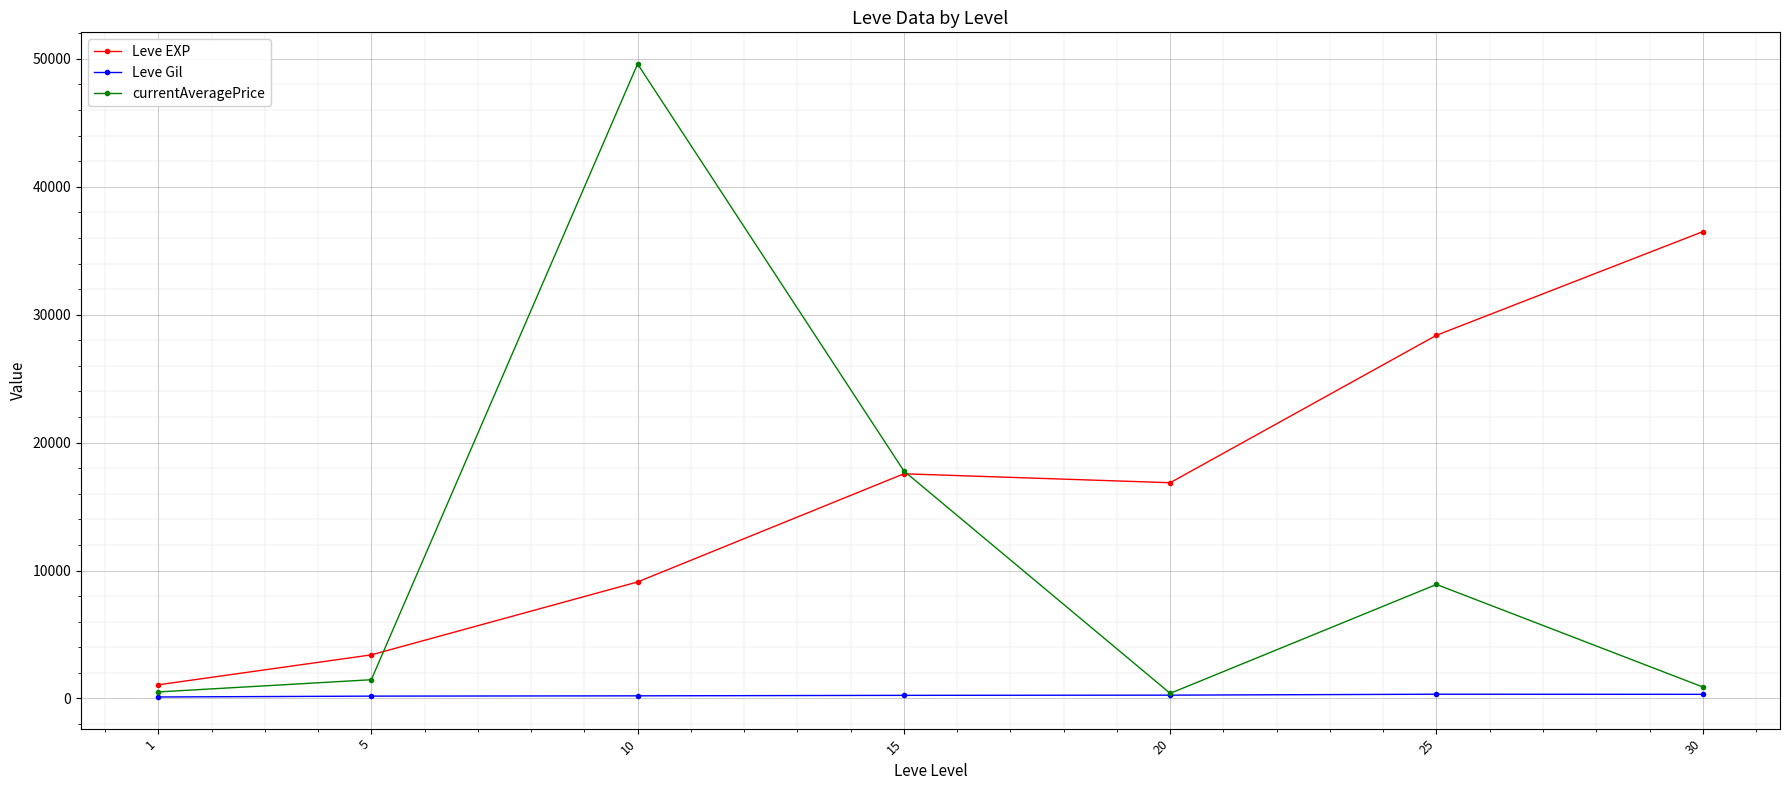

The value of currentAveragePrice at 10 is 49601.7. True or false?

True